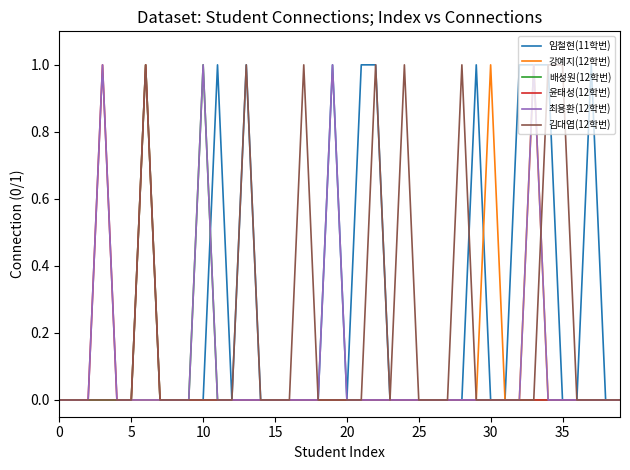

What are all the series names shown in the legend?

임철현(11학번), 강예지(12학번), 배성원(12학번), 윤태성(12학번), 최용환(12학번), 김대엽(12학번)